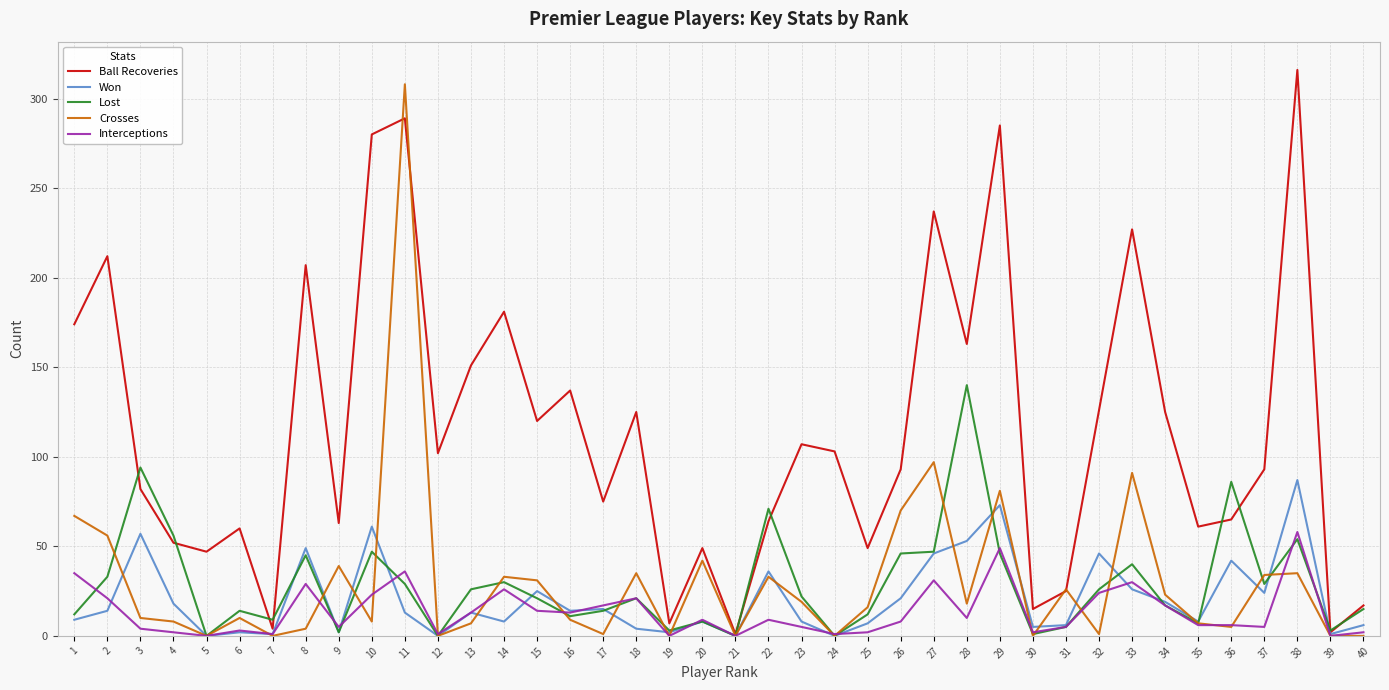

What is the total value across all series at 2?

336